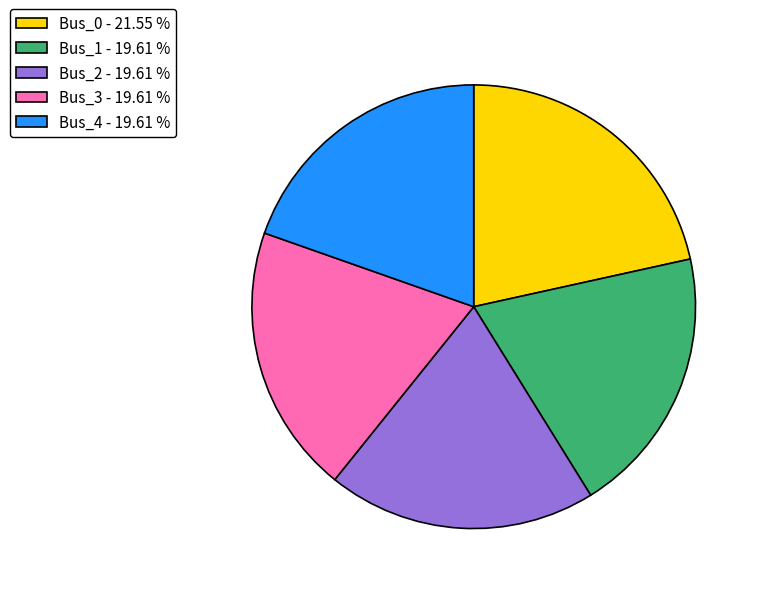

Which slice is the largest?

Bus_0